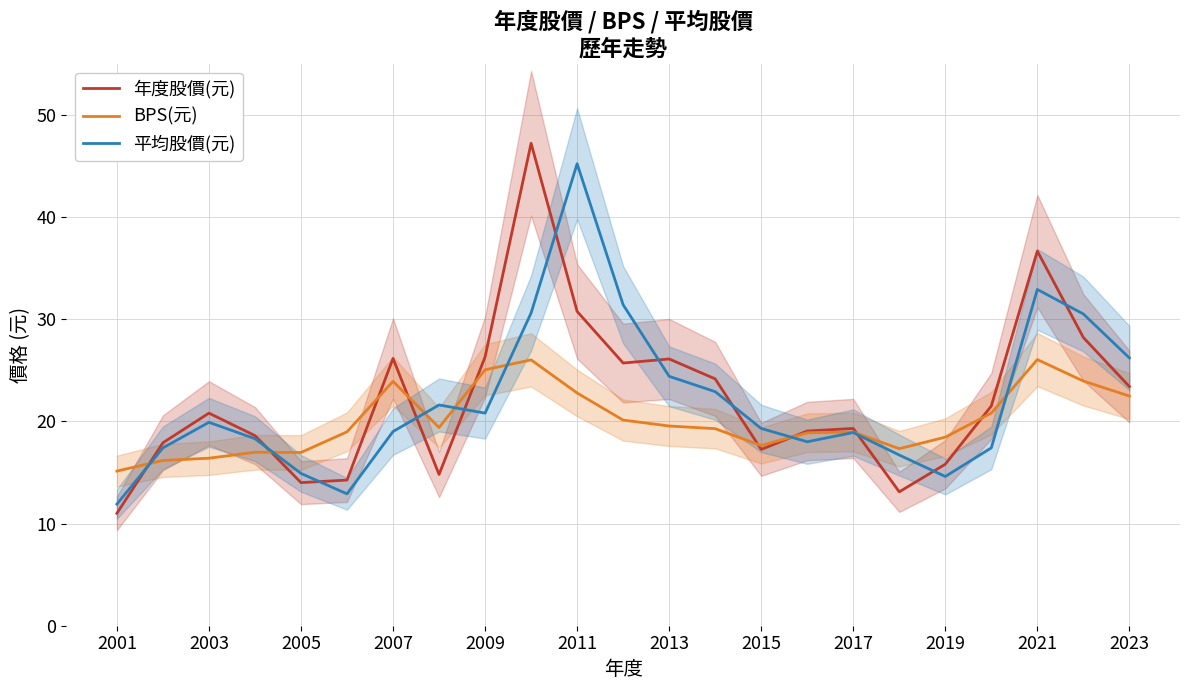

Read the BPS(元) value at 2001.

15.1